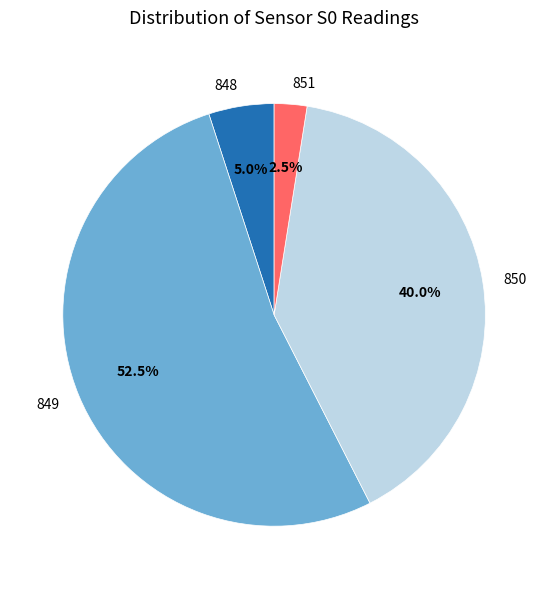

To the nearest percent, what is the average slice percentage?

25%